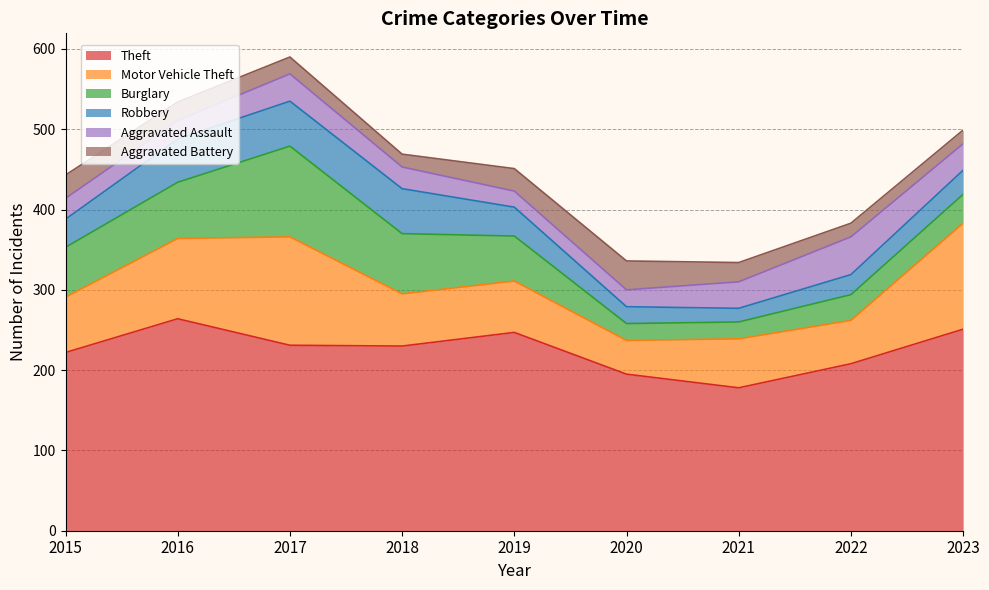

List the labels in order of Robbery value, smallest first.

2021, 2020, 2022, 2023, 2015, 2019, 2016, 2017, 2018